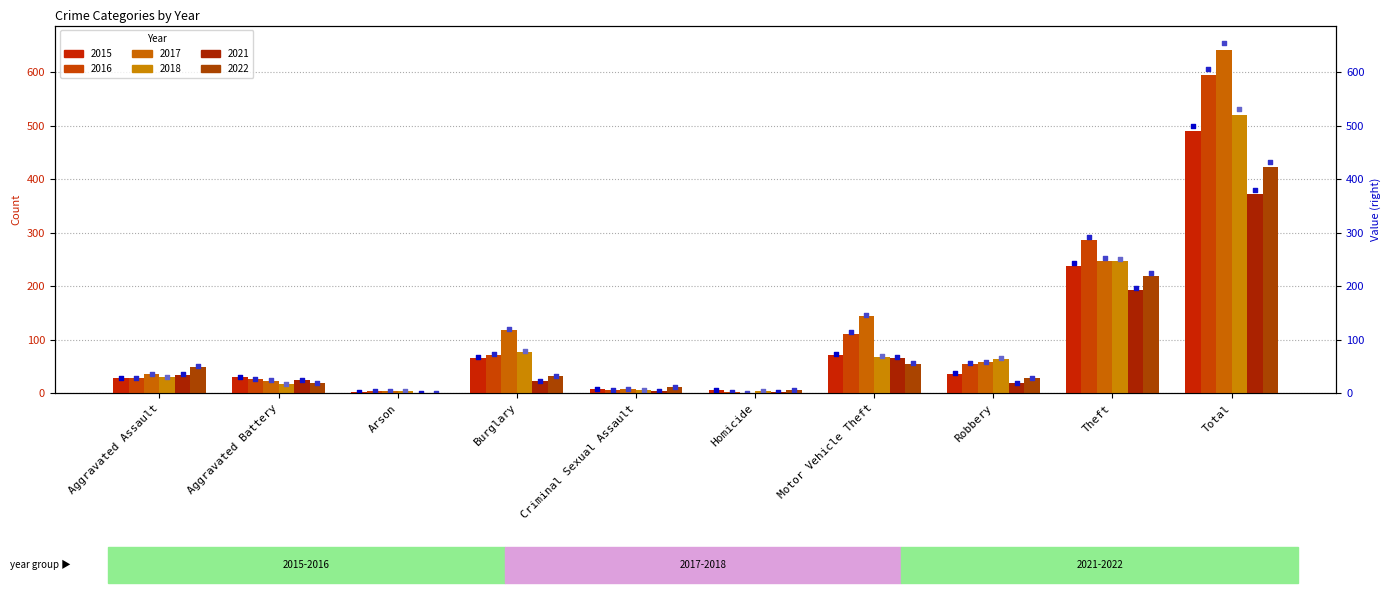

Is the value of 2021 at Aggravated Battery greater than the value of 2022 at Motor Vehicle Theft?

No